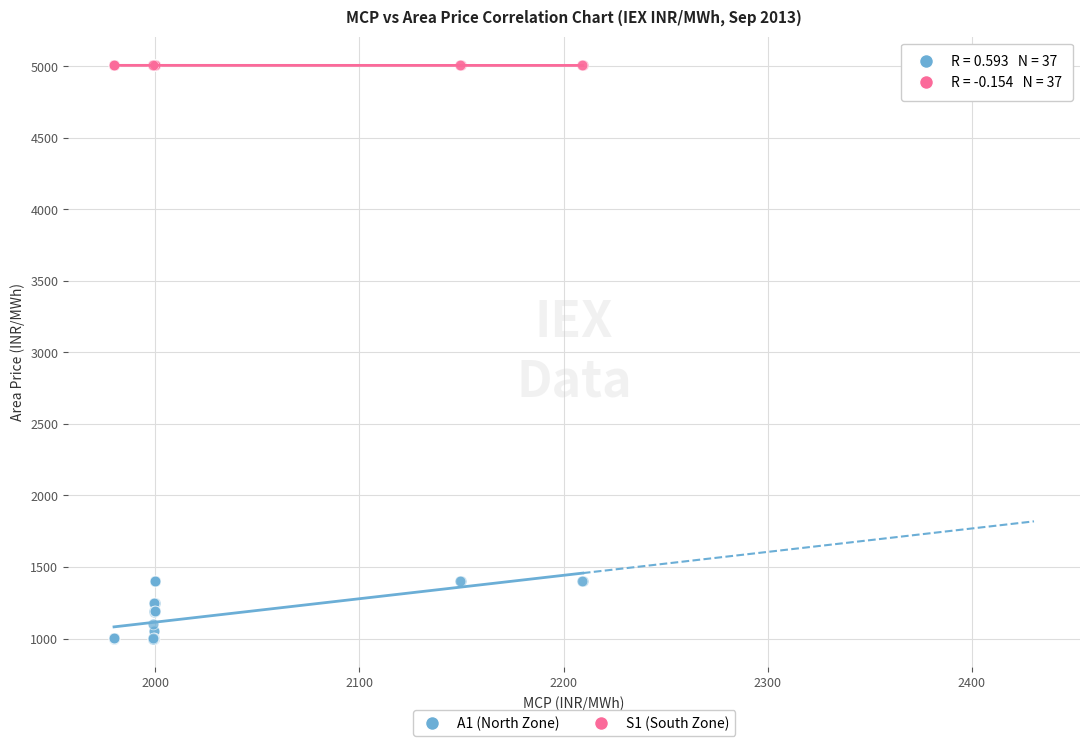

Which series reaches the minimum Y coordinate?

A1 (North Zone)